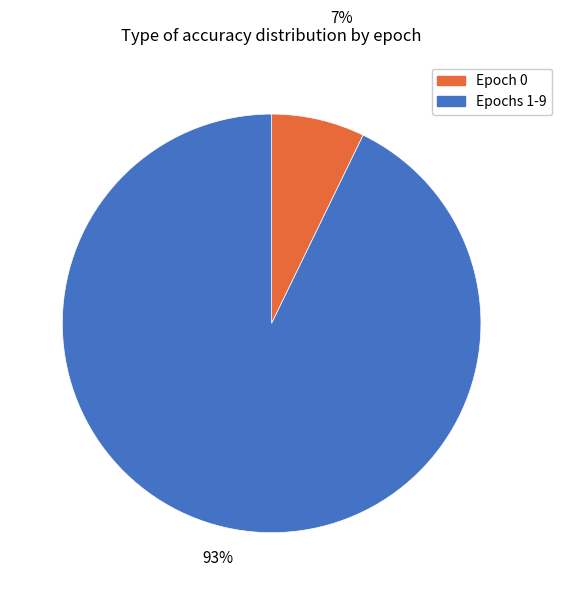

To the nearest percent, what is the difference between the largest and smallest slice percentages?

86%